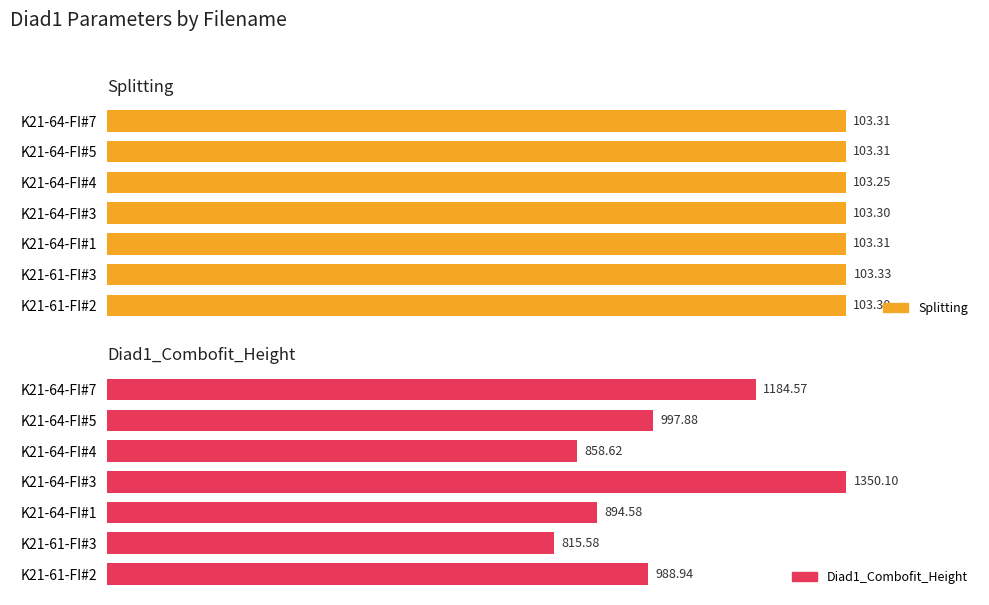

Reading left to right, extract all data points from this chart.

Splitting: 103.3	103.3	103.3	103.3	103.3	103.3	103.3
Diad1_Combofit_Height: 988.9	815.6	894.6	1350.1	858.6	997.9	1184.6